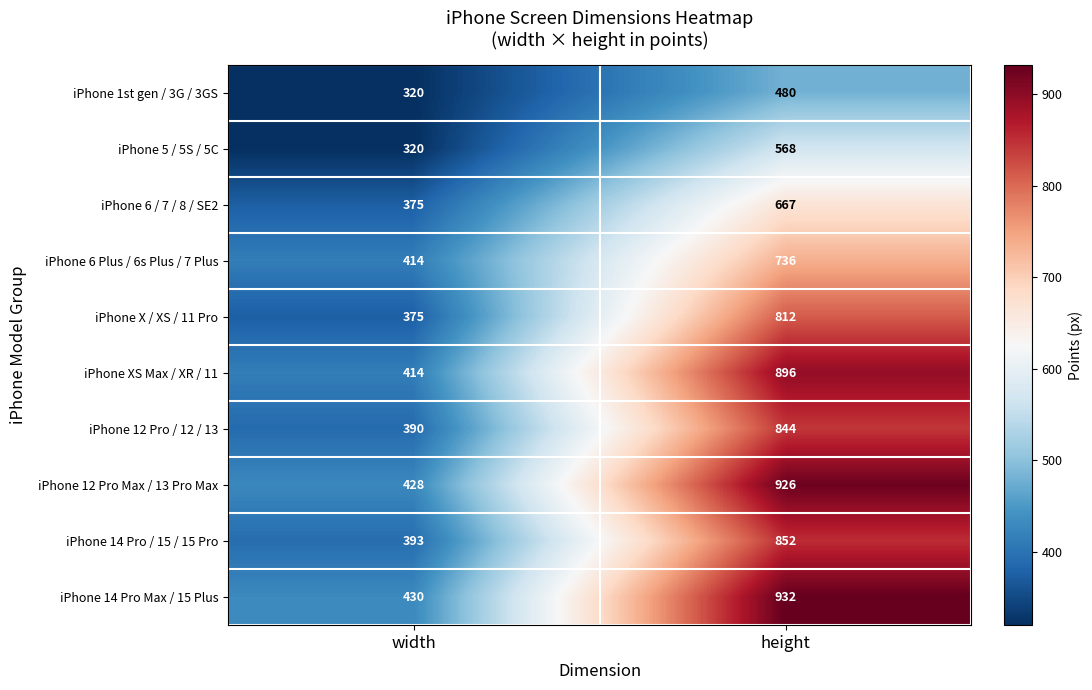

At which label does iPhone 6 Plus / 6s Plus / 7 Plus reach its minimum?

width